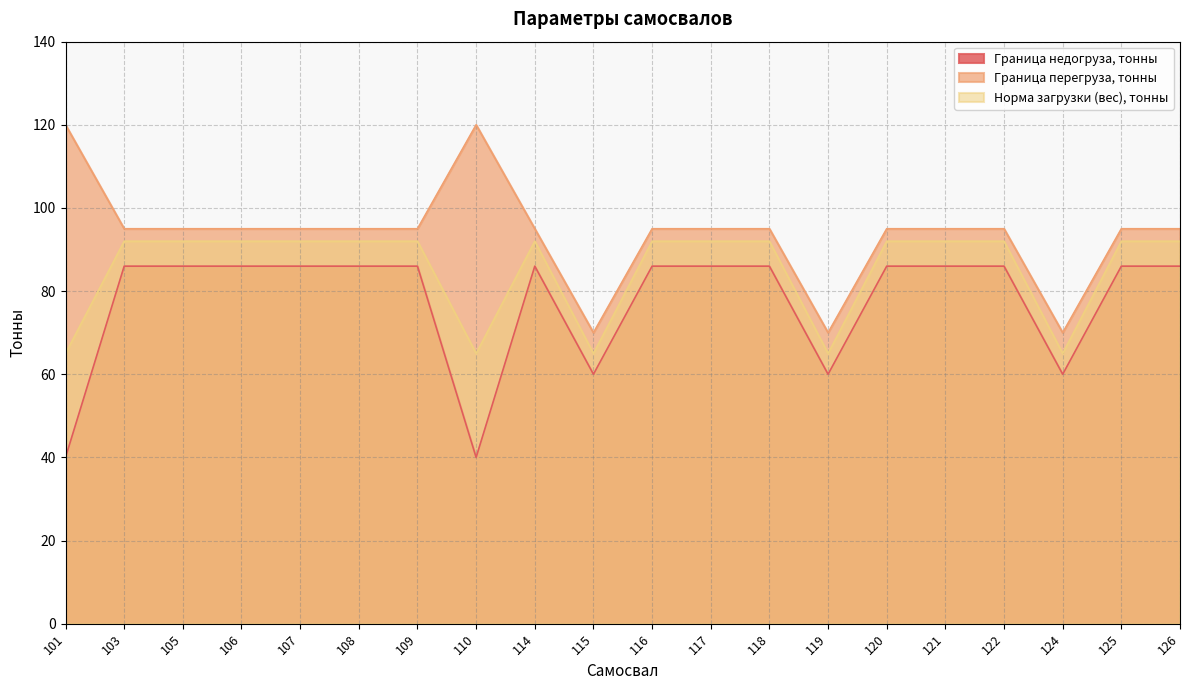

At which category is the sum across all series the highest?

103